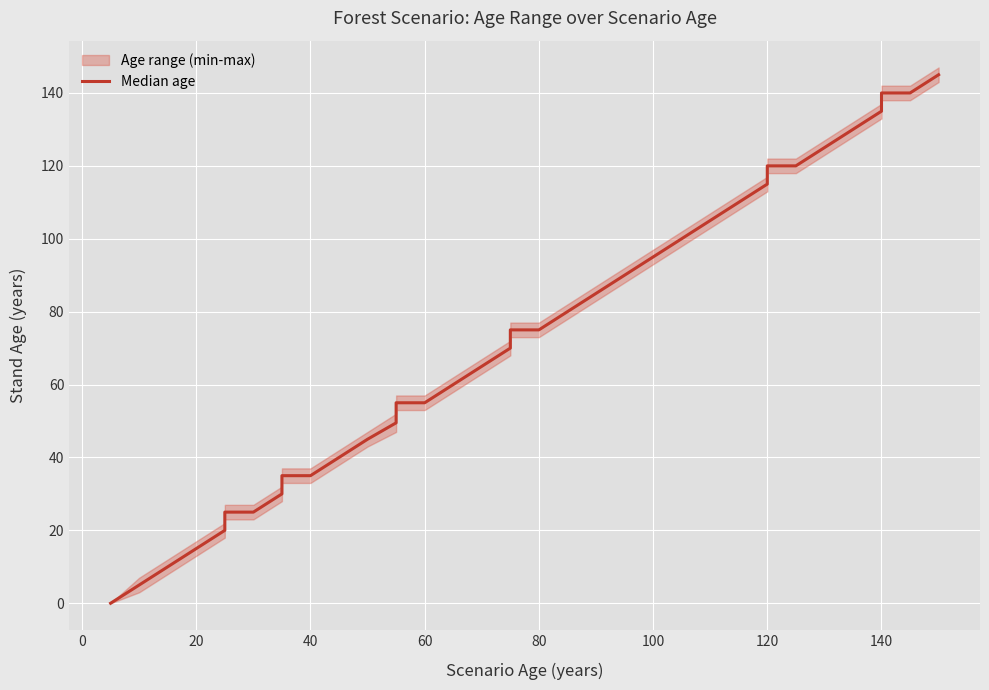

Count the number of values greater than 70.

18